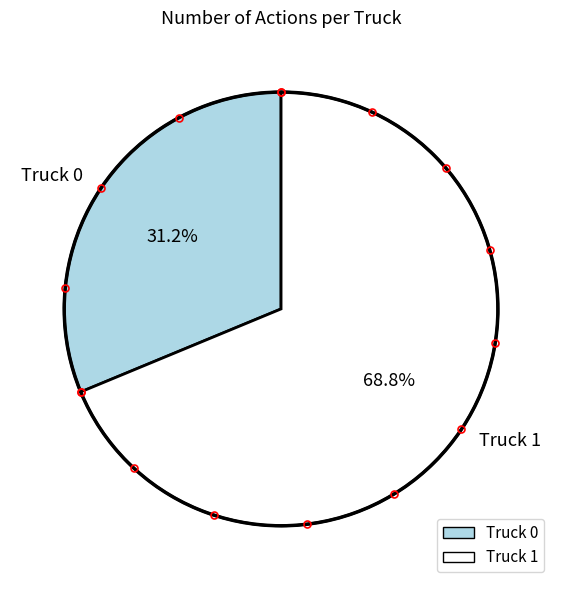

Is it true that Truck 1 is 76% of the pie?

False